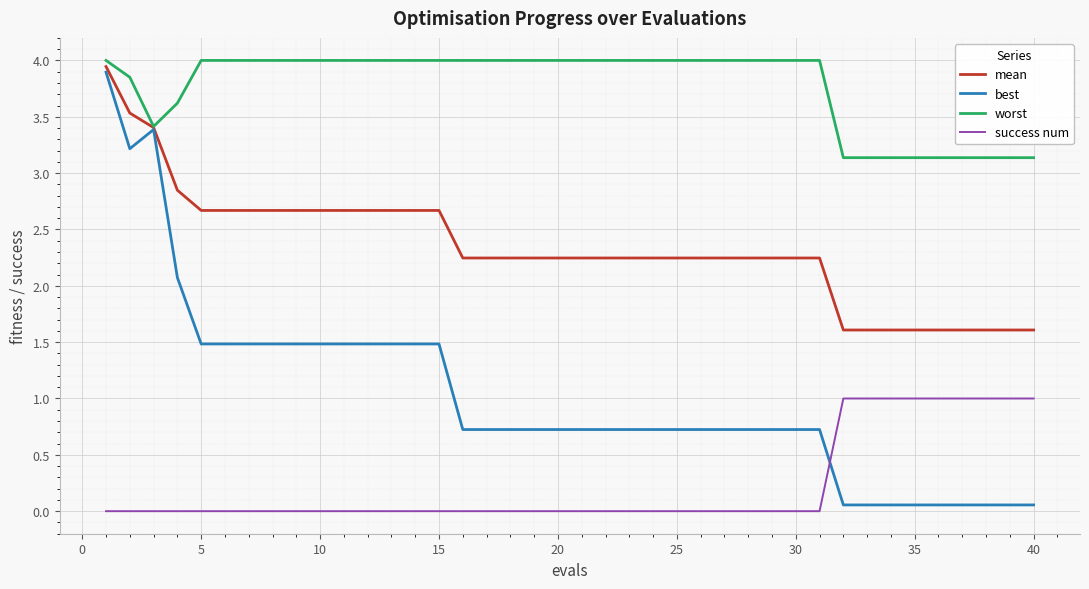

True or false: mean and success num cross at least once.

False